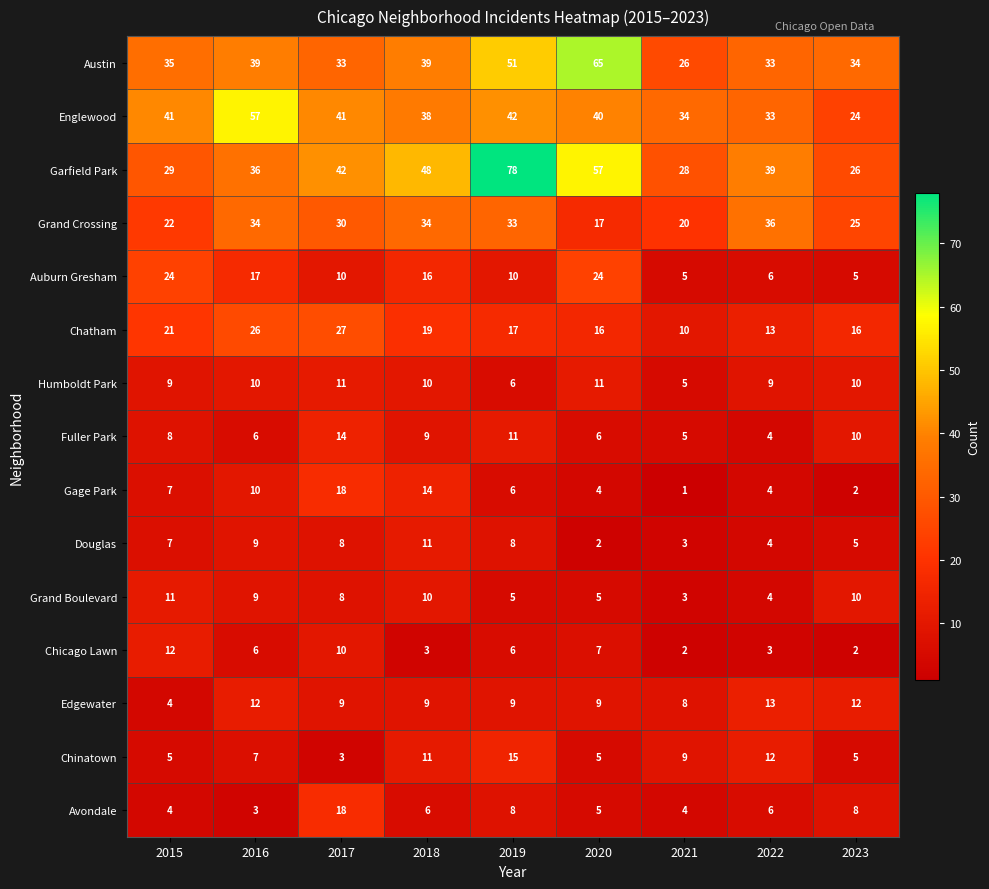

True or false: Fuller Park has a value of 8 at 2015.

True